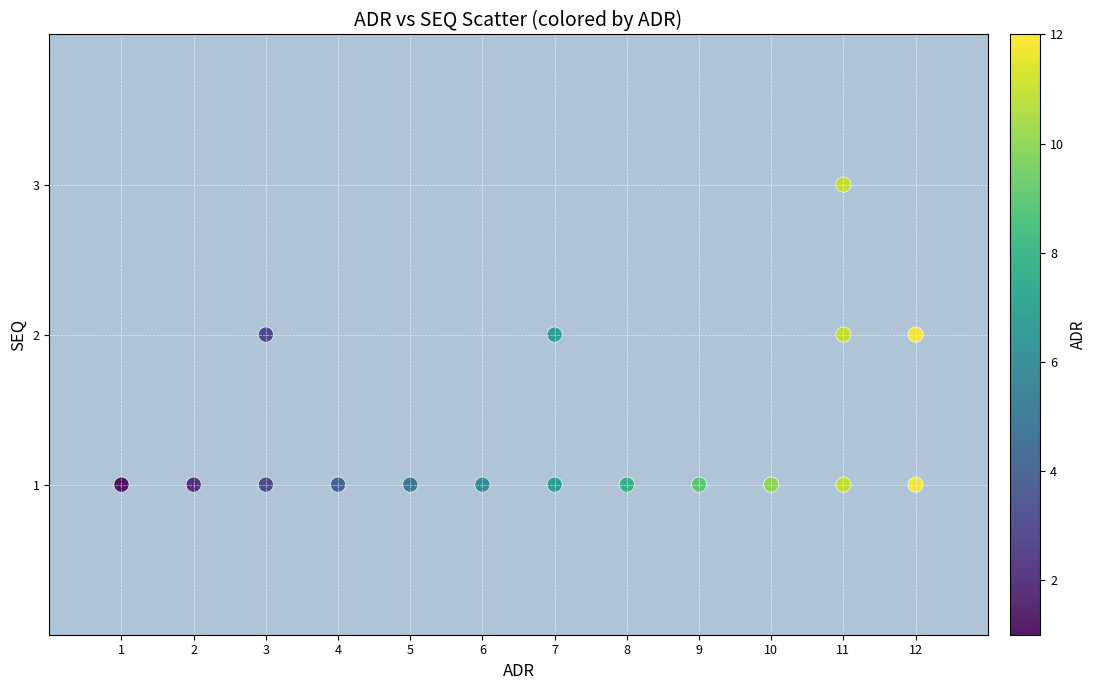

What is the range of X values (max minus min)?

11